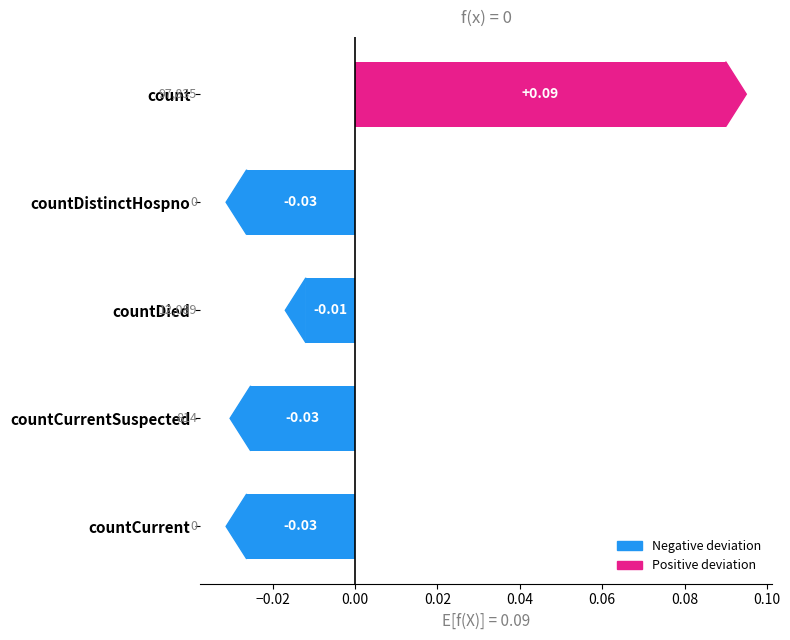

What is the label of the 1st bar from the bottom?

countCurrent